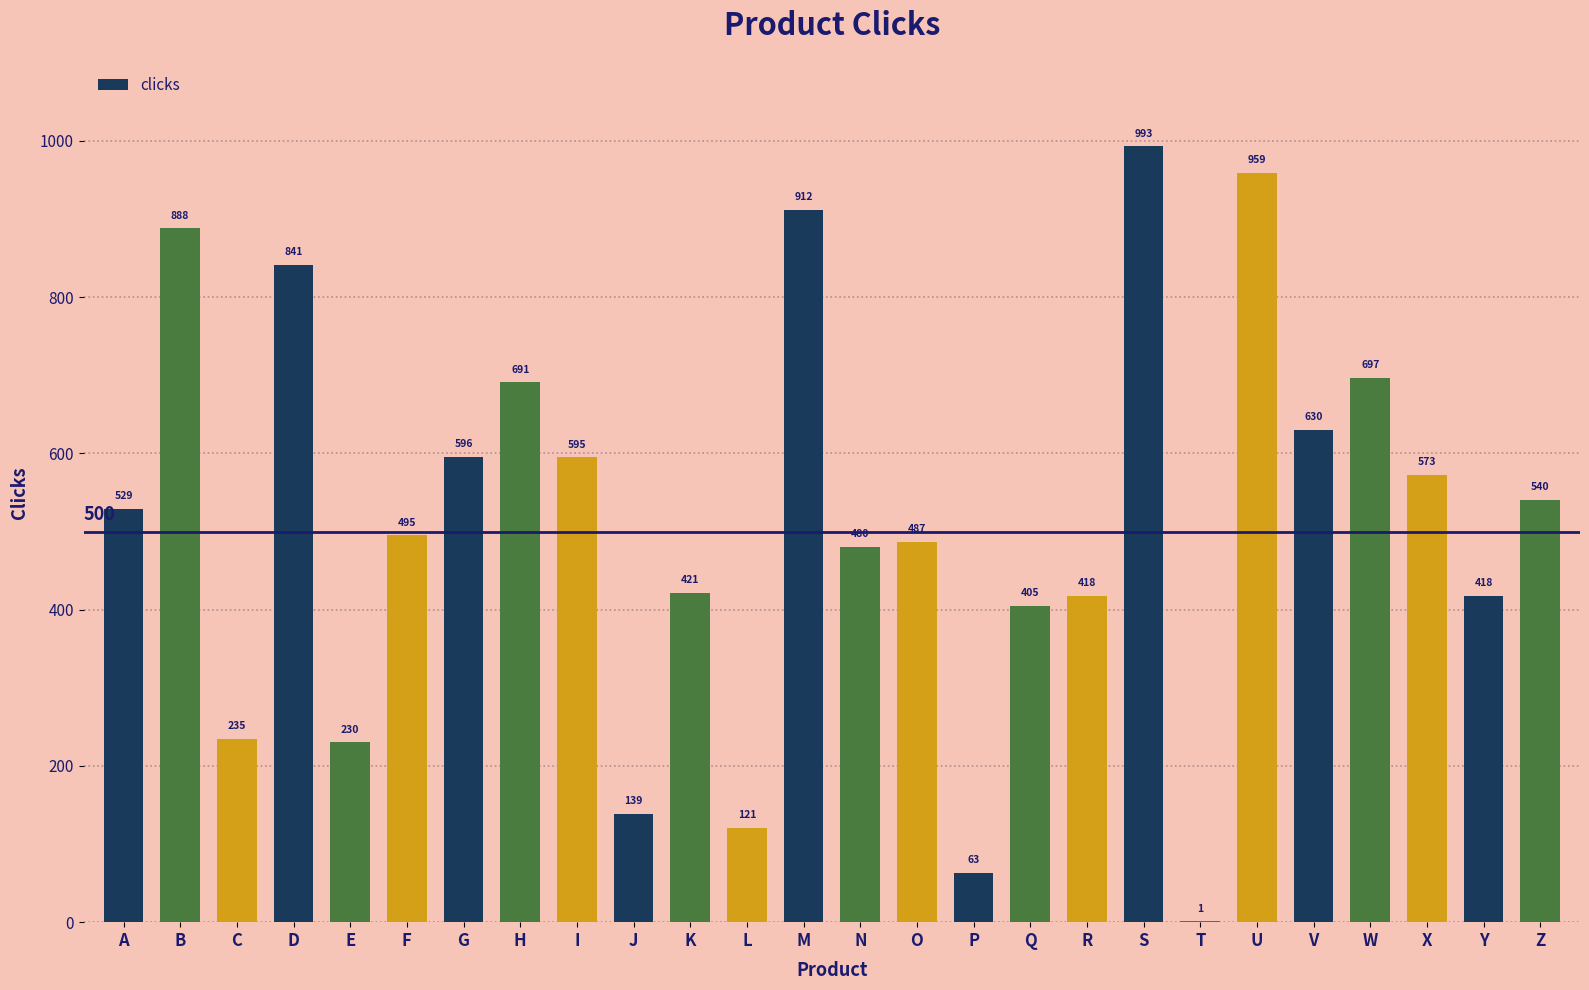

Where is the data nearest to the value 497?

F